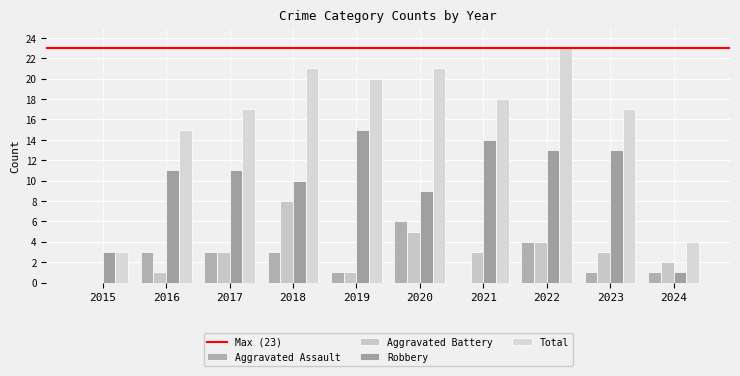

Is it true that Aggravated Battery equals 2 at 2024?

True